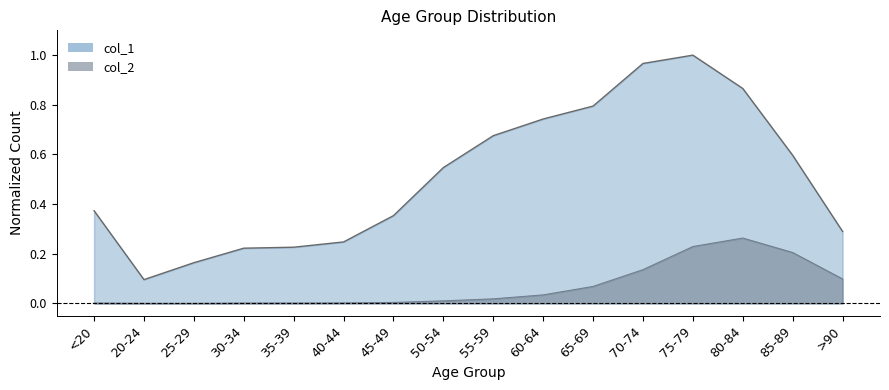

True or false: col_2 has more than 1 points higher than both neighbors.

False